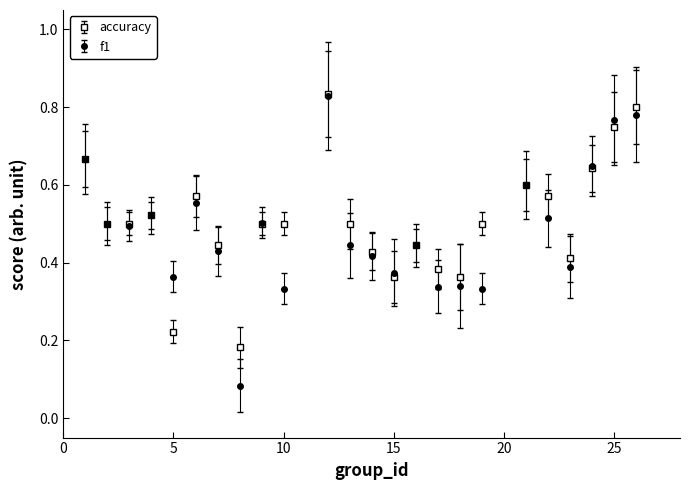

True or false: accuracy has more than 2 points higher than both neighbors.

True